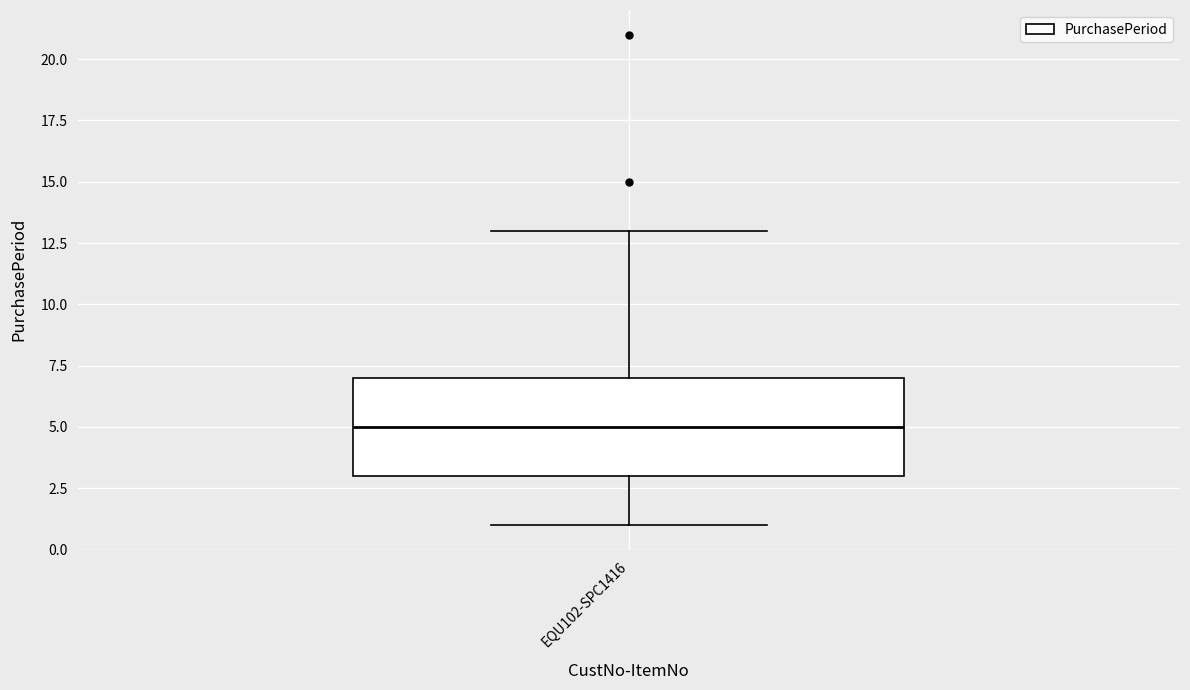

Where is the lower edge of the box for EQU102-SPC1416 on the y-axis? The values are not printed on the chart, so give them approximately, as read against the axis.

3